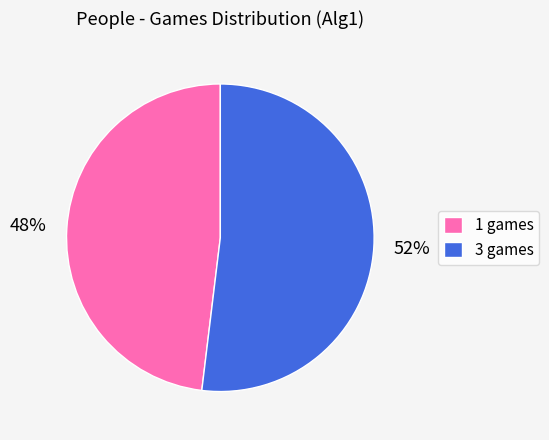

True or false: 3 games accounts for 42% of the total.

False